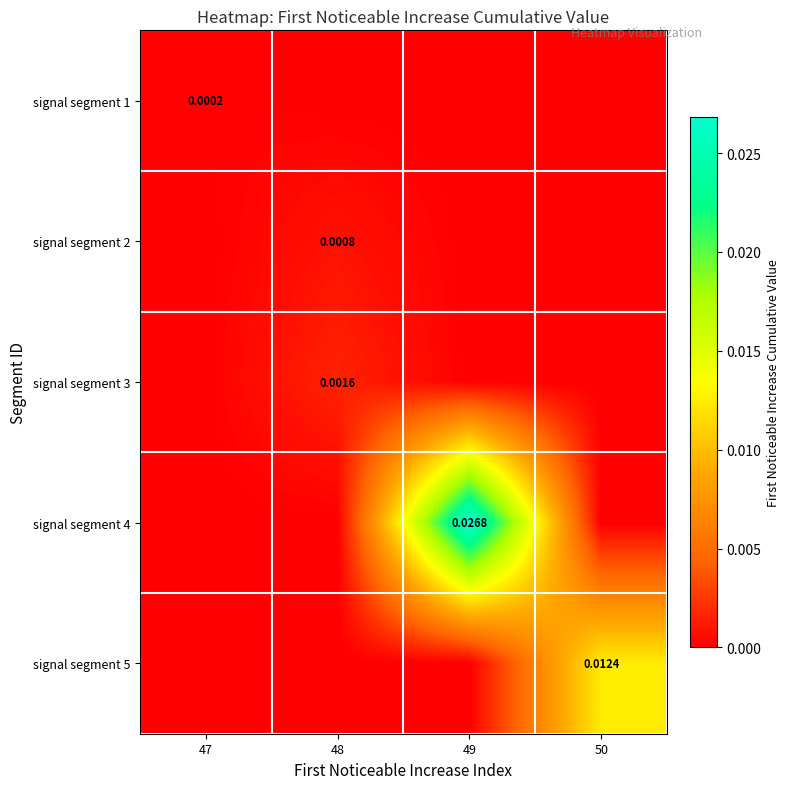

Is it true that signal segment 3 equals 0.0 at 48?

True